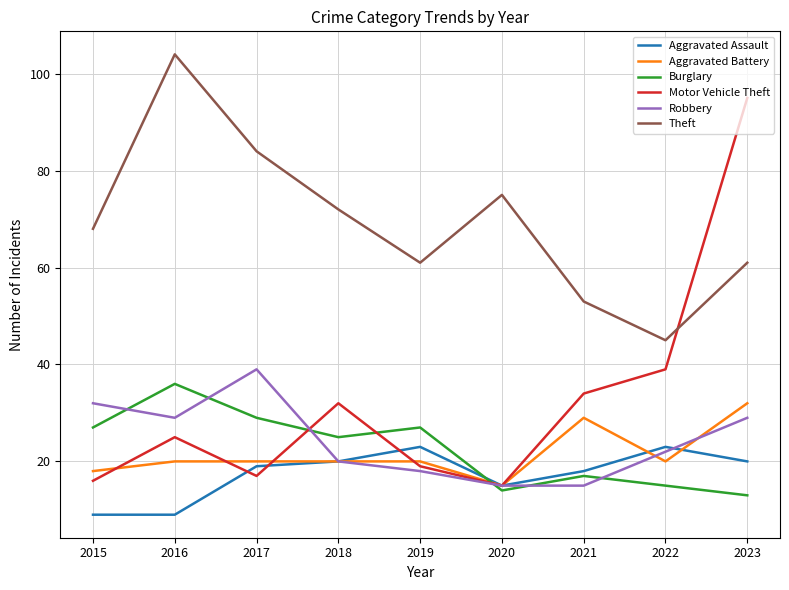

Is this an area chart (filled region under the line)?

No